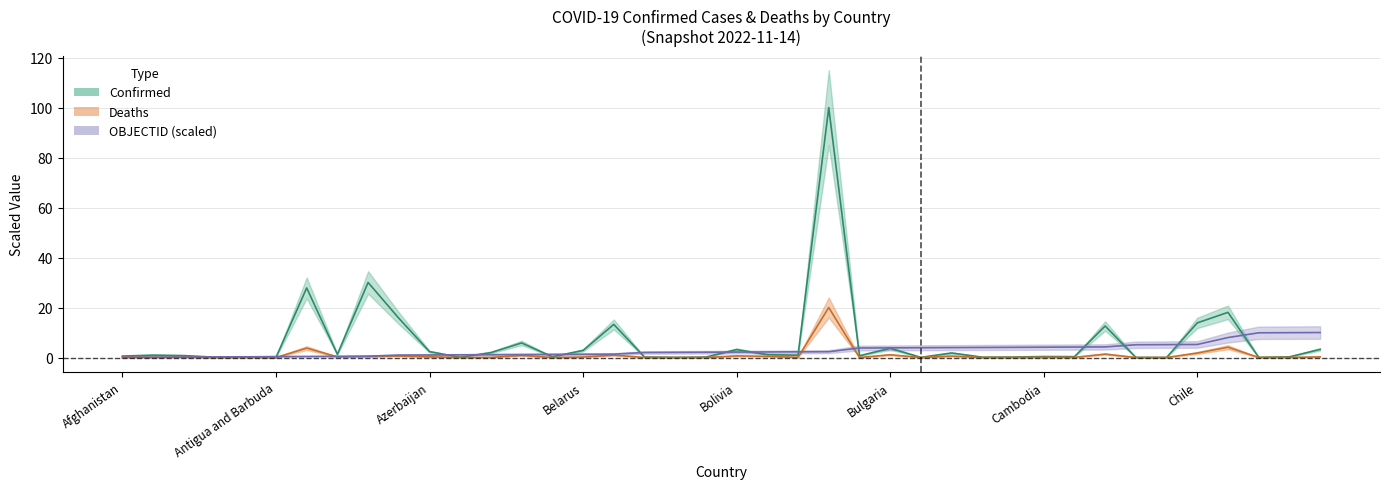

List the series in order of their peak value, lowest first.

objectid, deaths, confirmed